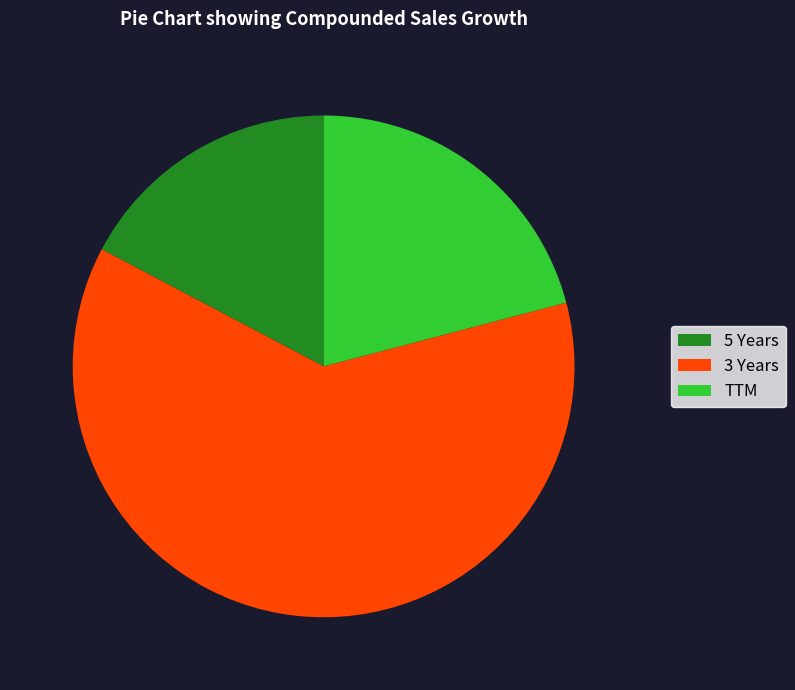

Approximately how many times larger is the value at 3 Years compared to 5 Years?

3.6